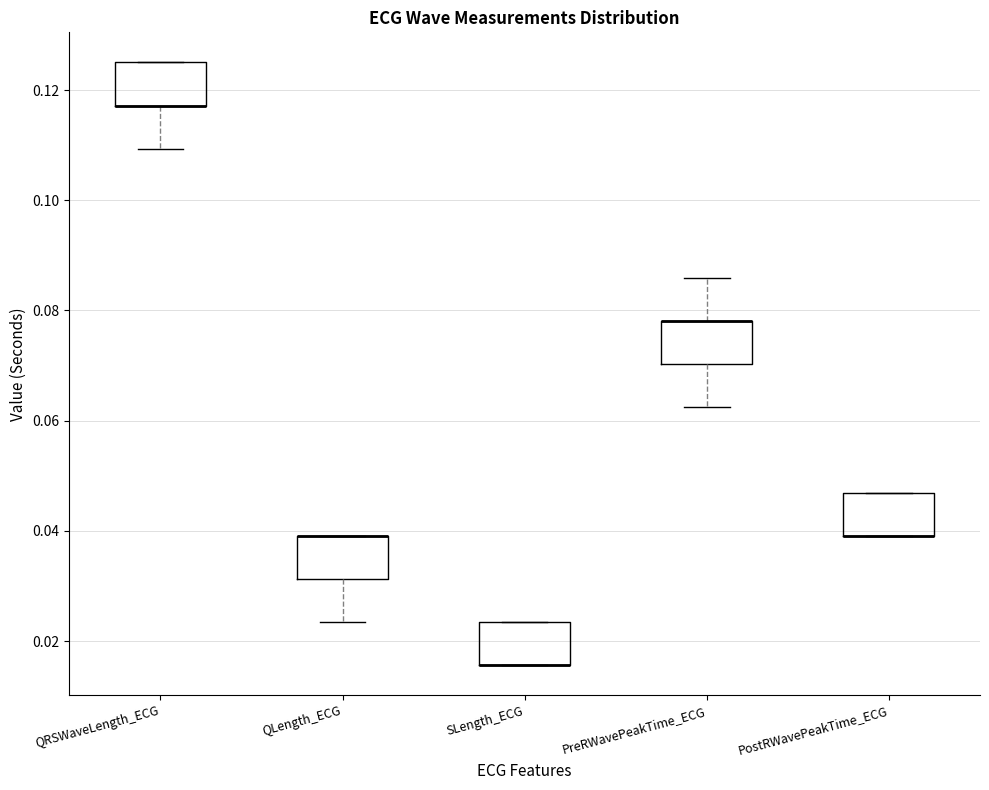

Reading left to right, transcribe this box plot: for each box, give where its median line is, the range the box spans, and where its two whiskers end, as read against the y-axis. The values are not printed on the chart, so give them approximately, as read against the axis.

QRSWaveLength_ECG: median 0.118 (drawn on the box's lower edge), box 0.118 to 0.126, whiskers 0.110 to 0.126
QLength_ECG: median 0.040 (drawn on the box's upper edge), box 0.032 to 0.040, whiskers 0.024 to 0.040
SLength_ECG: median 0.016 (drawn on the box's lower edge), box 0.016 to 0.024, whiskers 0.016 to 0.024
PreRWavePeakTime_ECG: median 0.078 (drawn on the box's upper edge), box 0.070 to 0.078, whiskers 0.062 to 0.086
PostRWavePeakTime_ECG: median 0.040 (drawn on the box's lower edge), box 0.040 to 0.046, whiskers 0.040 to 0.046